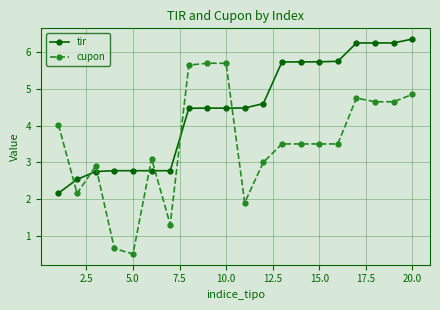

Is this an area chart (filled region under the line)?

No